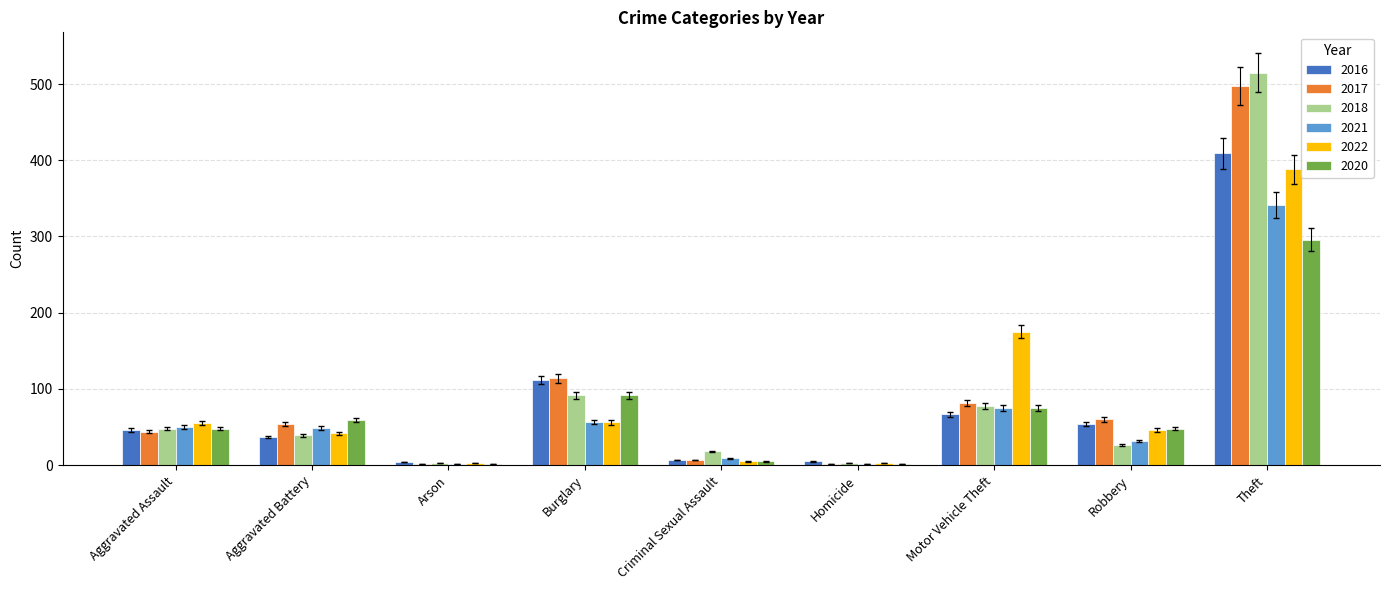

Where is 2017 nearest to the value 249?

Burglary